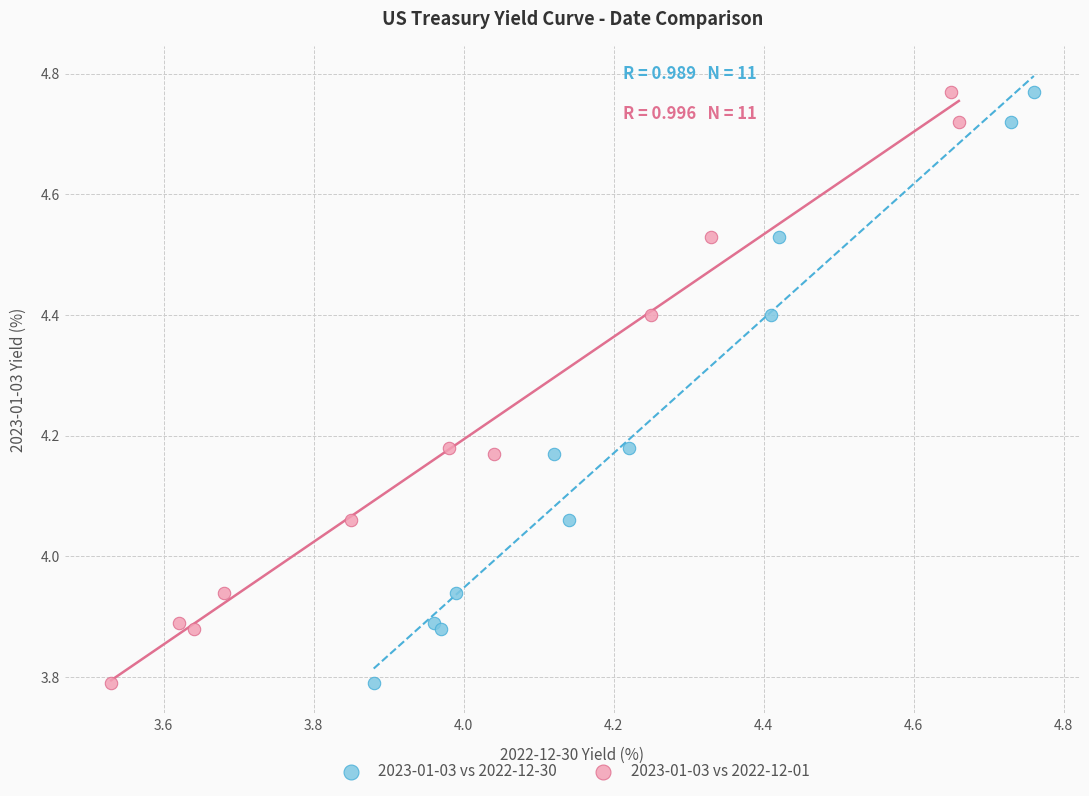

What are all the series names shown in the legend?

2023-01-03 vs 2022-12-30, 2023-01-03 vs 2022-12-01